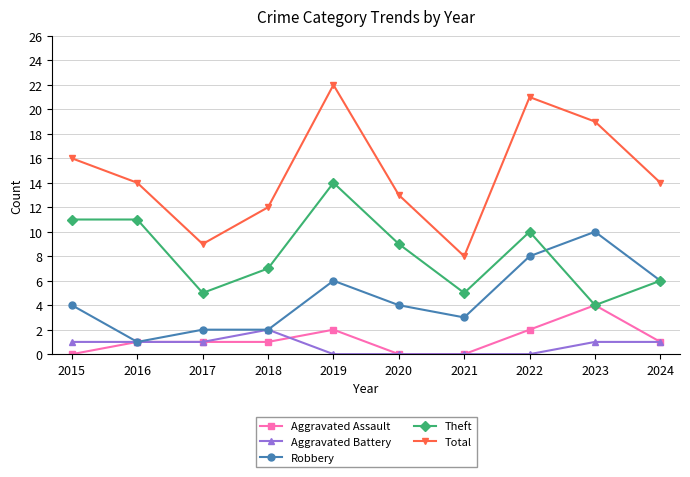

What is the total value across all series at 2020?

26